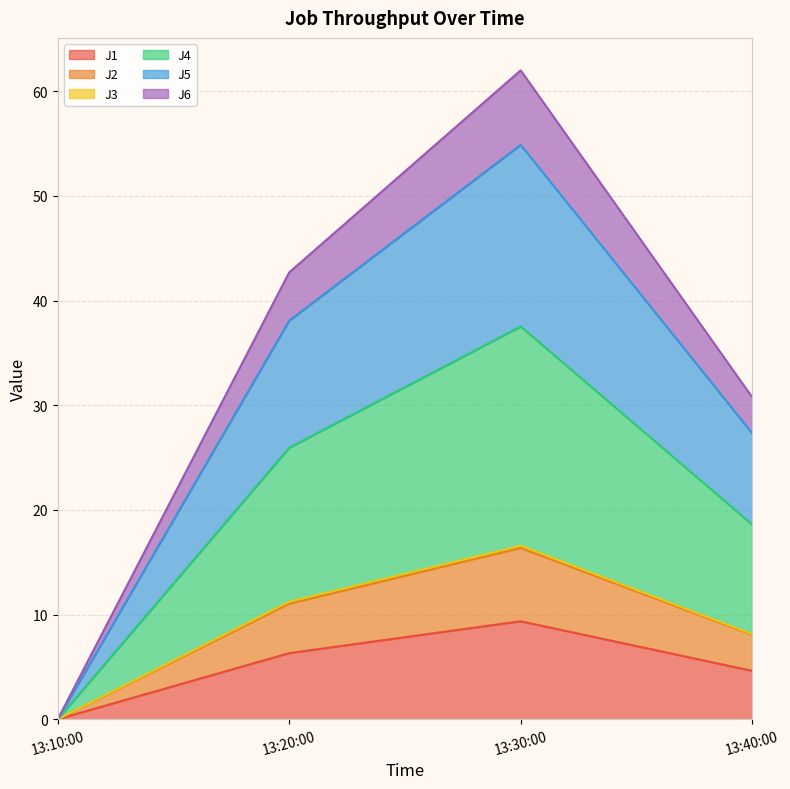

How many lines are shown in the chart?

6